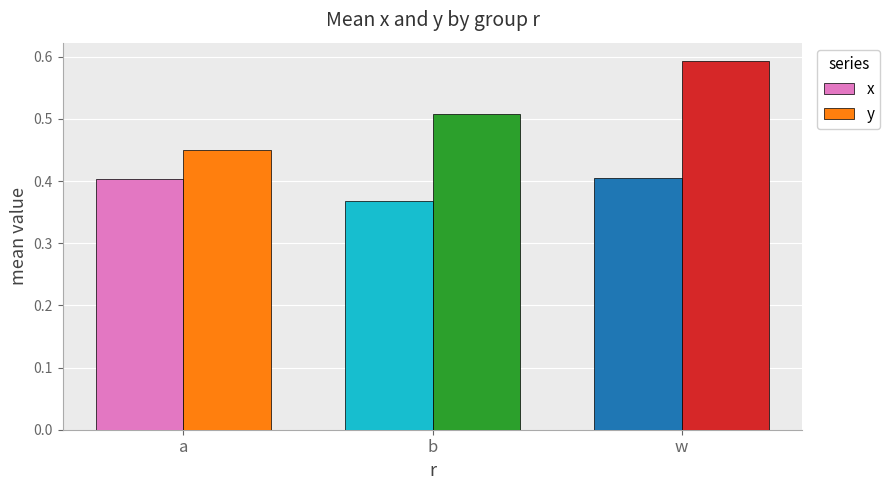

Count the x values in the range 0 to 1.

3